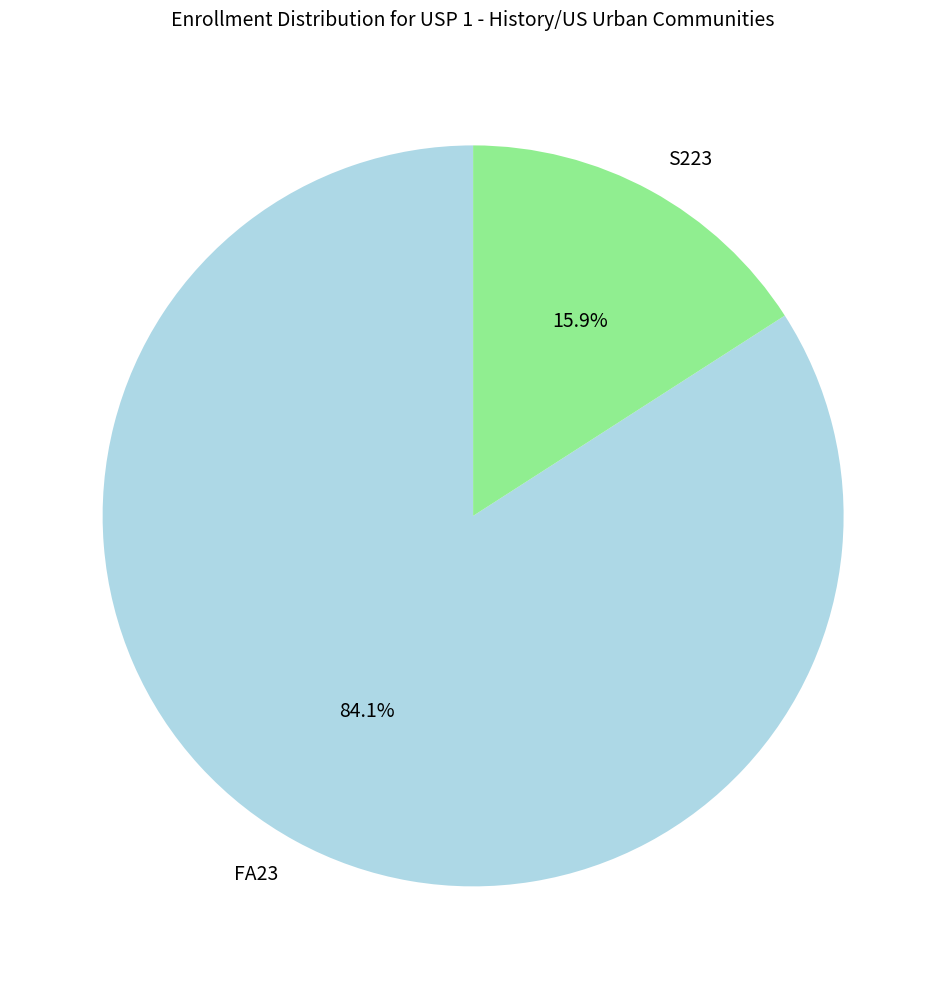

Which category has the smallest portion of the pie?

S223